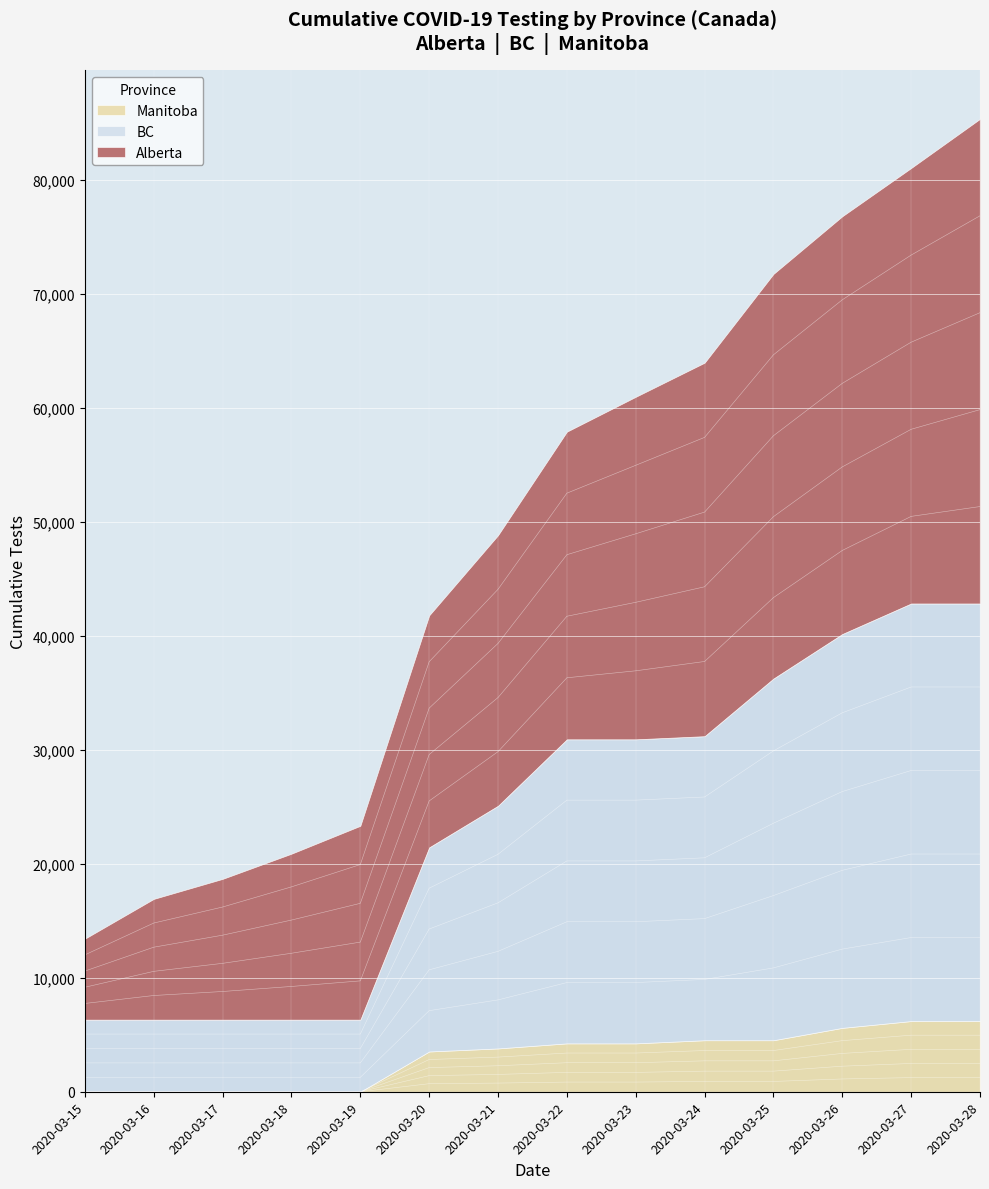

True or false: BC and Alberta cross at least once.

False